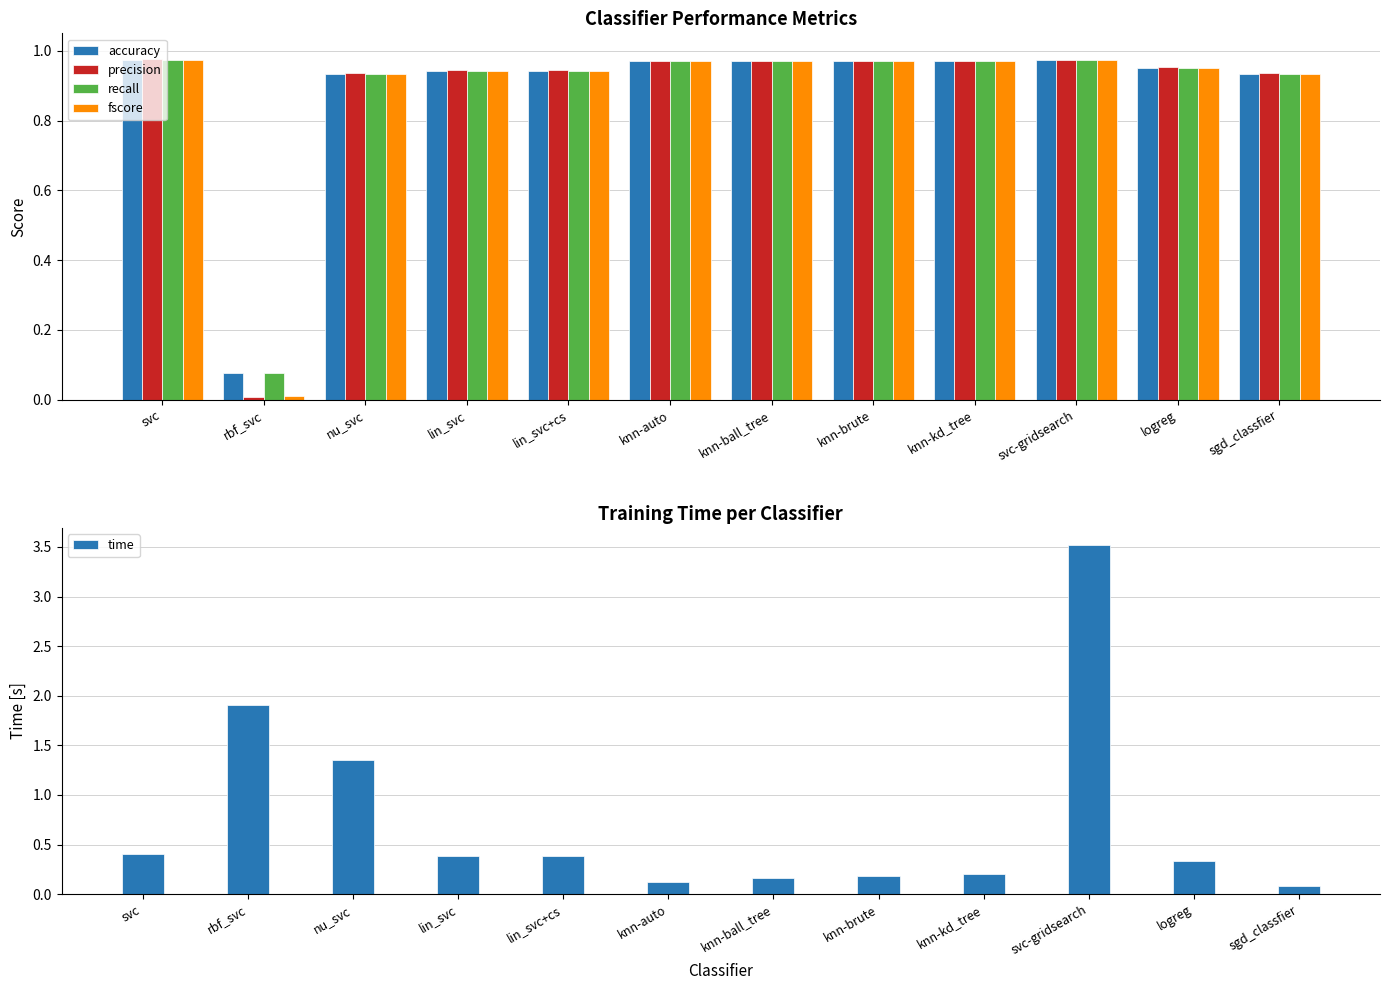

How many series are shown in this chart?

5